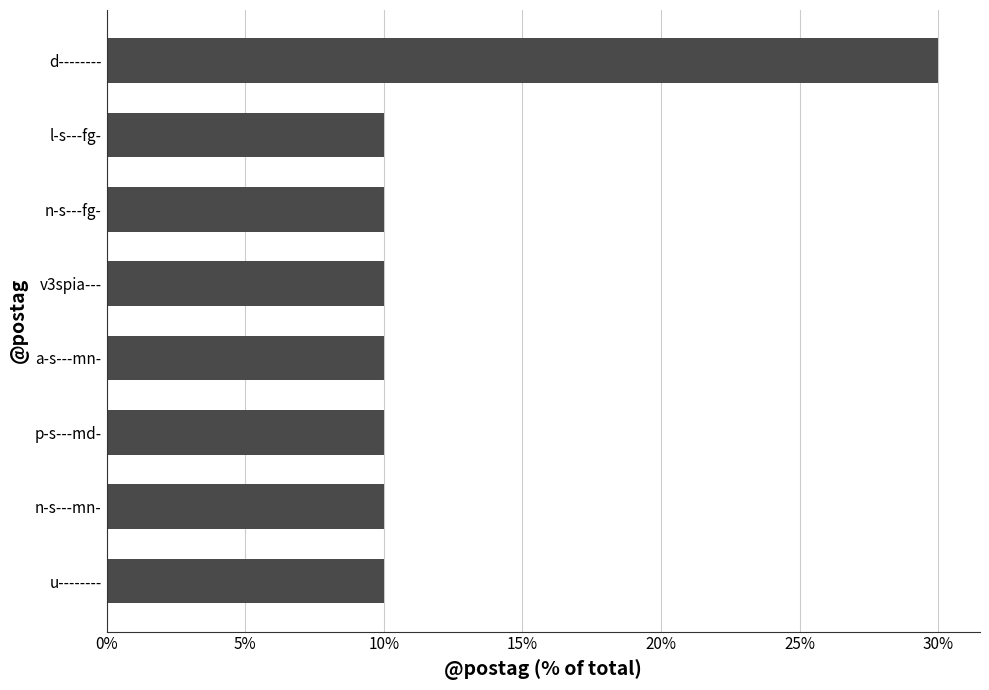

What is the difference between the maximum and second lowest values?

20